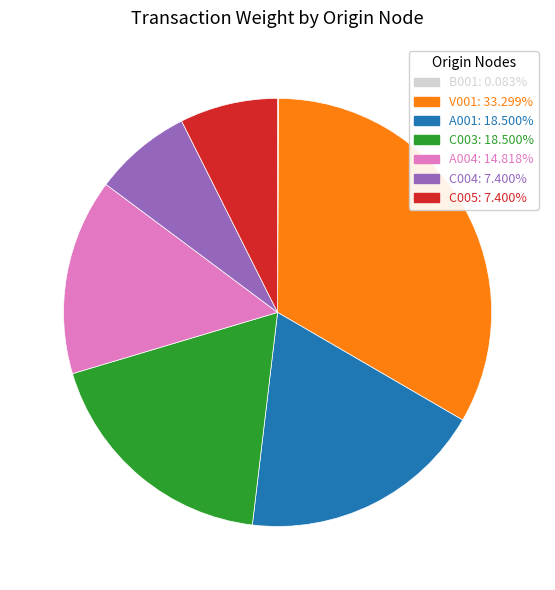

Is there any slice that represents more than half of the pie?

No